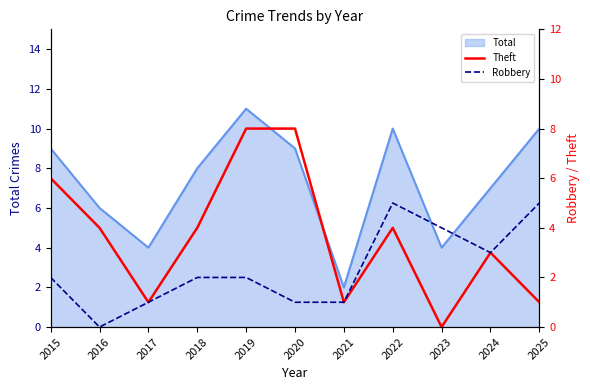

In Robbery, how many points are lower than both neighbors (excluding endpoints)?

2